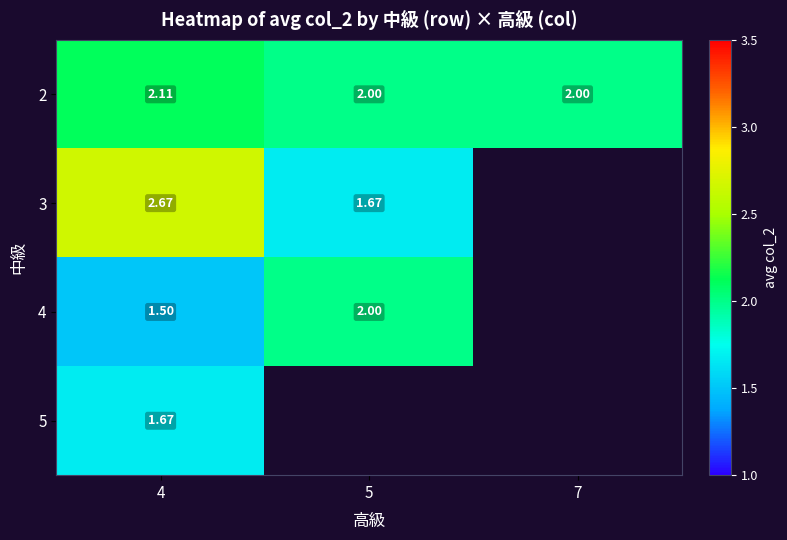

Is the value of 3 at 5 greater than the value of 2 at 5?

No